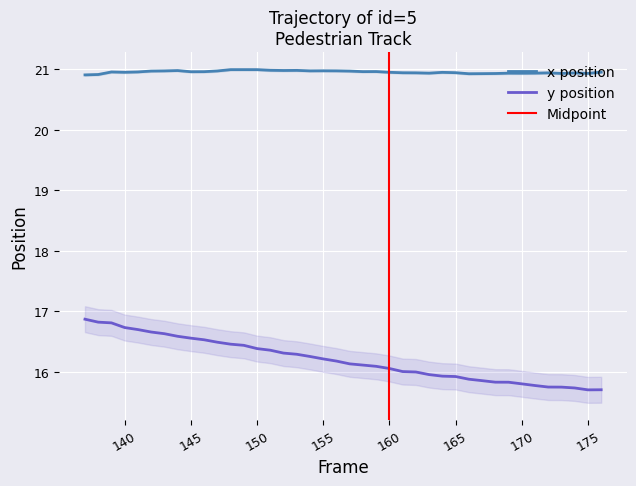

Does the chart display data point markers on the line(s)?

No